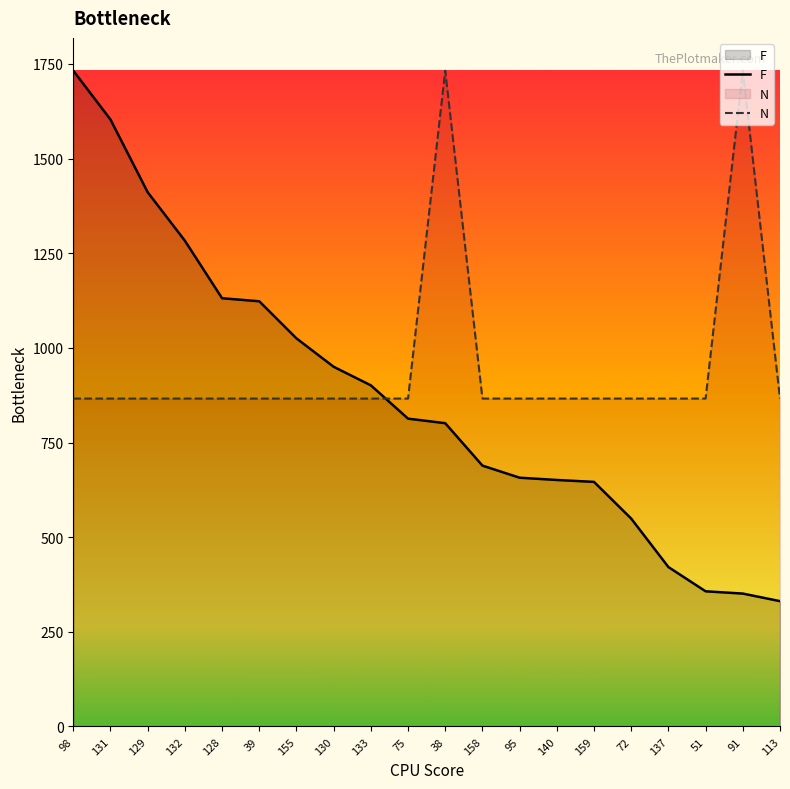

Rank the categories by N value from highest to lowest.

38, 91, 98, 131, 129, 132, 128, 39, 155, 130, 133, 75, 158, 95, 140, 159, 72, 137, 51, 113